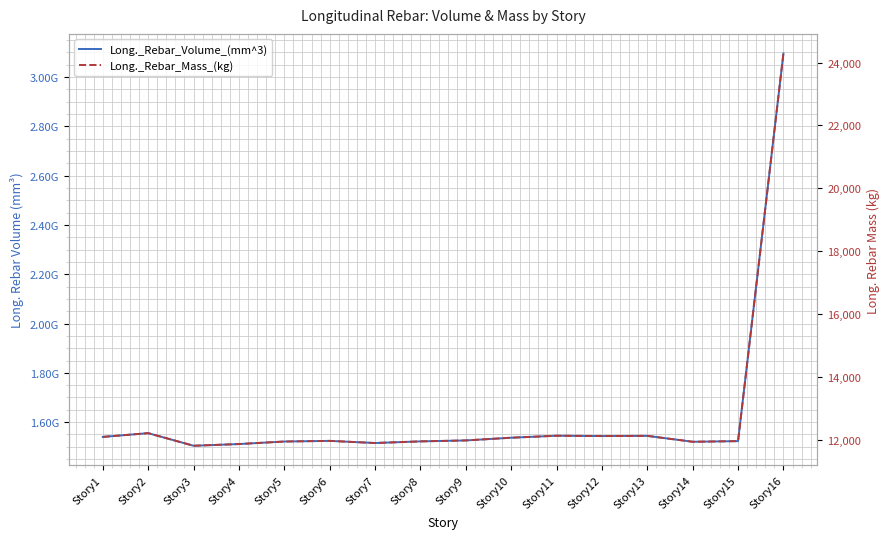

True or false: Long._Rebar_Volume_(mm^3) and Long._Rebar_Mass_(kg) intersect in this chart.

False